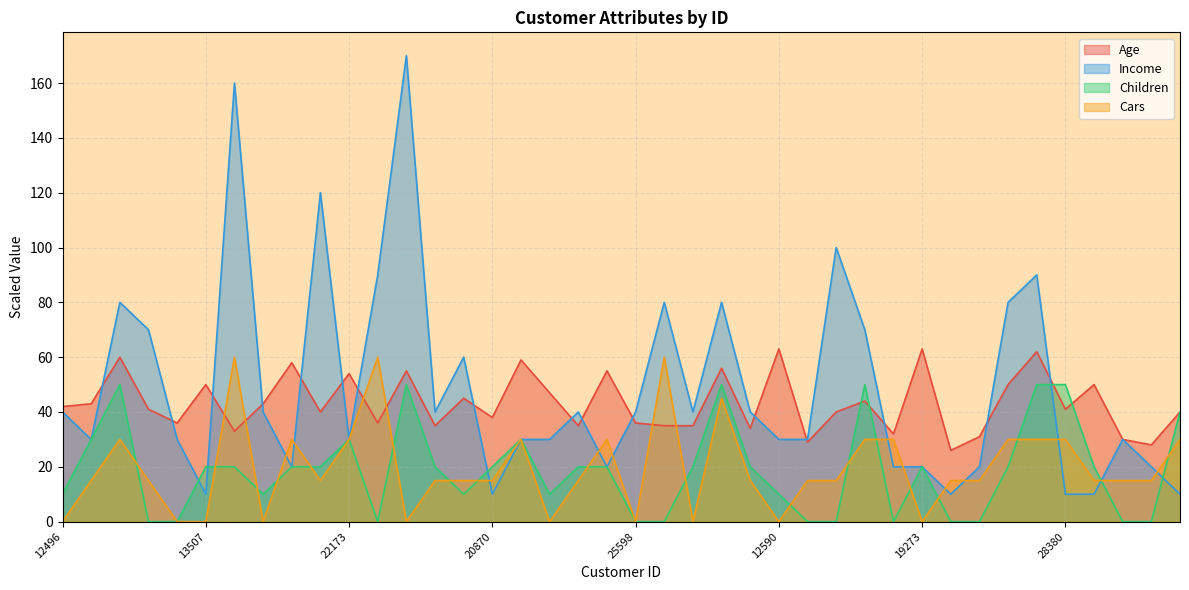

What is the total value across all series at 17841?

74